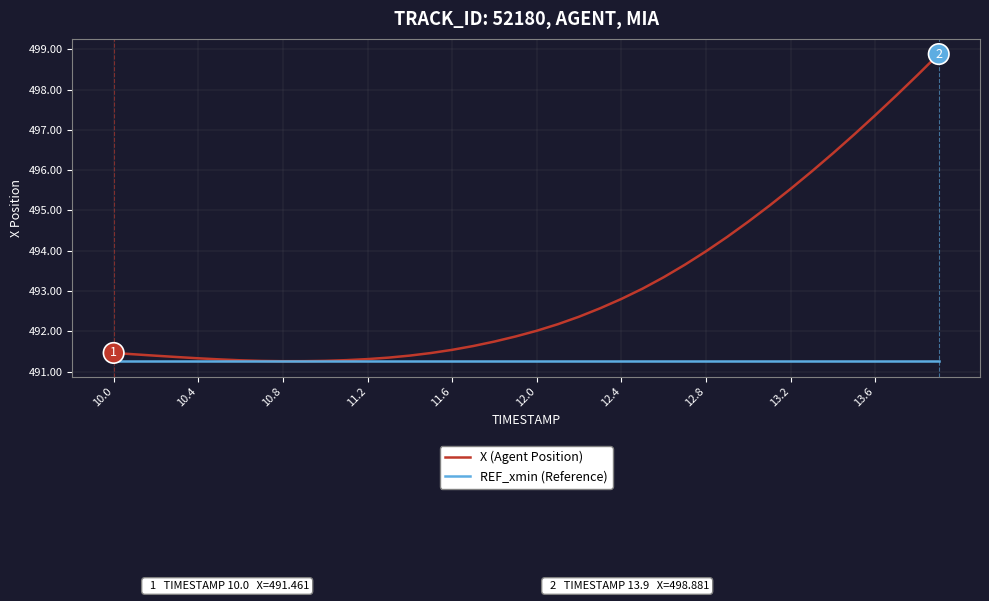

What is the maximum value shown in the chart?

498.9